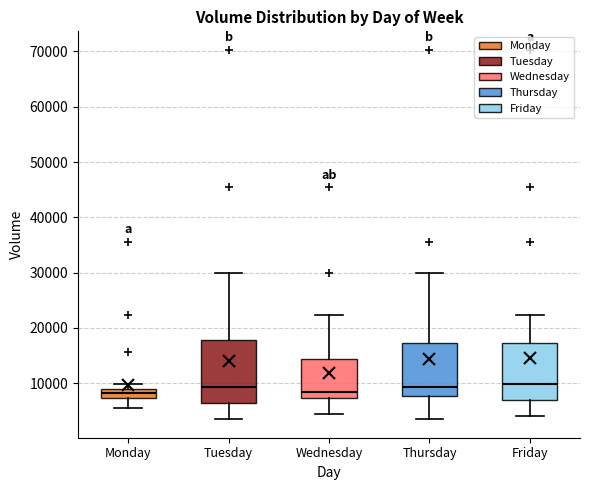

Where does the lower whisker of the box for Monday end on the y-axis? The values are not printed on the chart, so give them approximately, as read against the axis.

5000